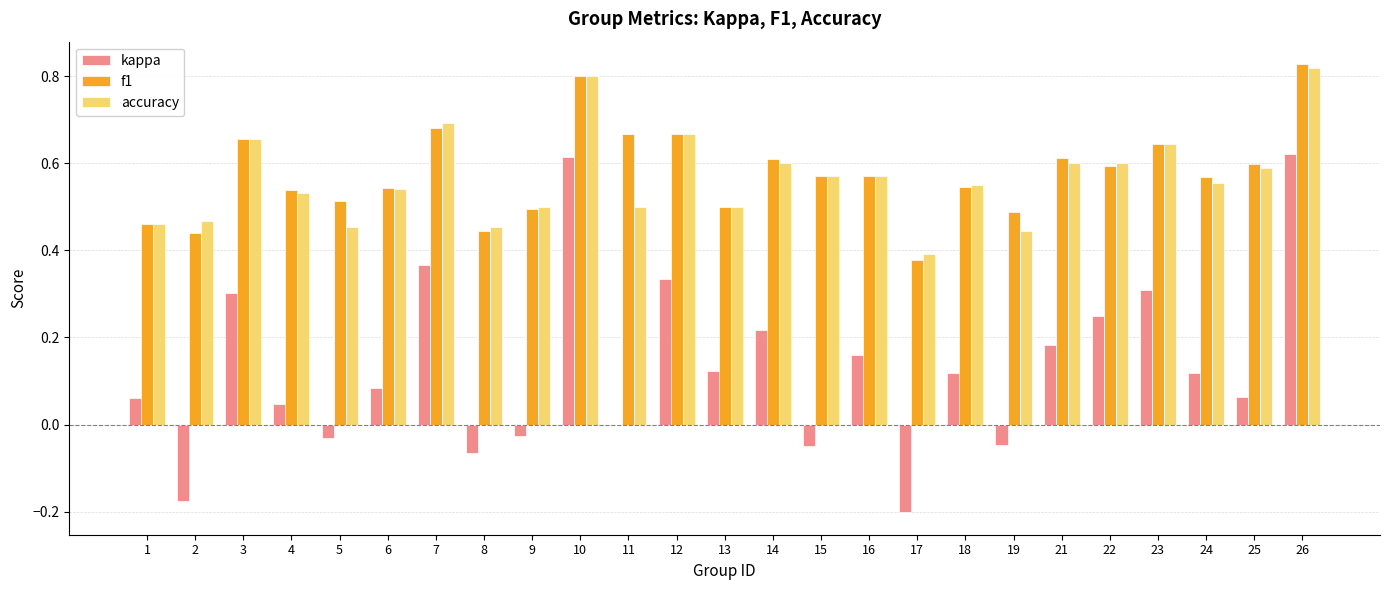

Is it true that kappa equals 0.3 at 23?

True